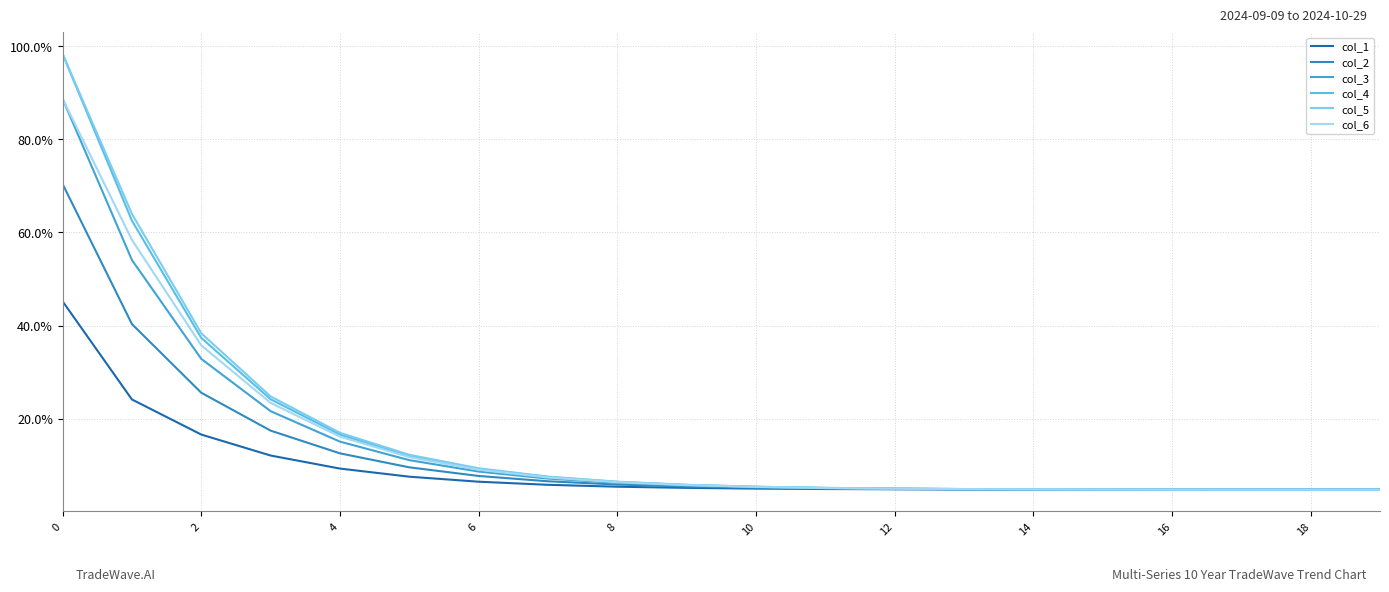

Does the chart have visible grid lines?

Yes